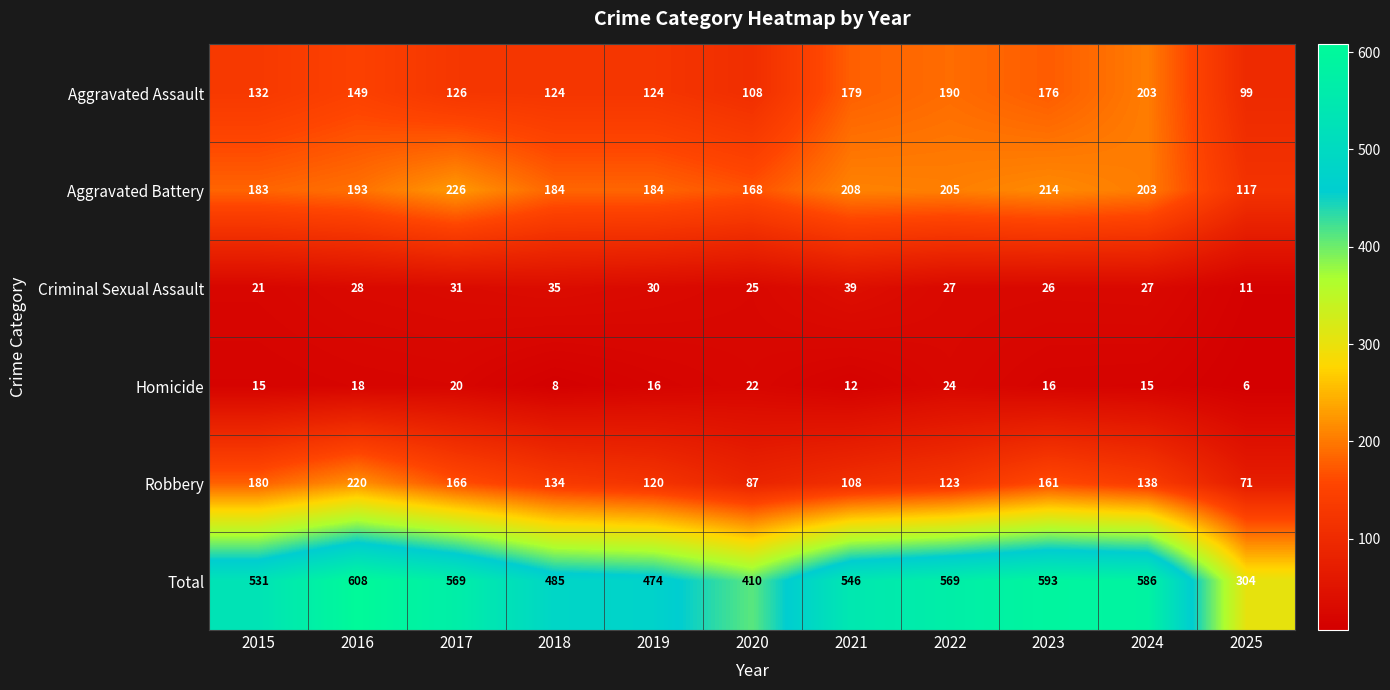

At how many categories does at least one series exceed 305?

10